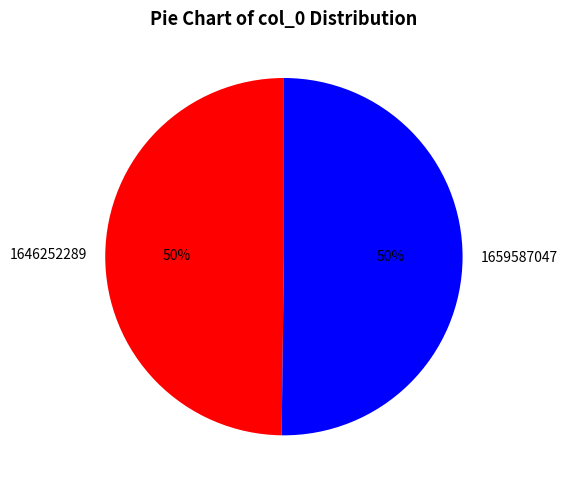

Approximately how many times larger is the value at 1646252289 compared to 1659587047?

1.0